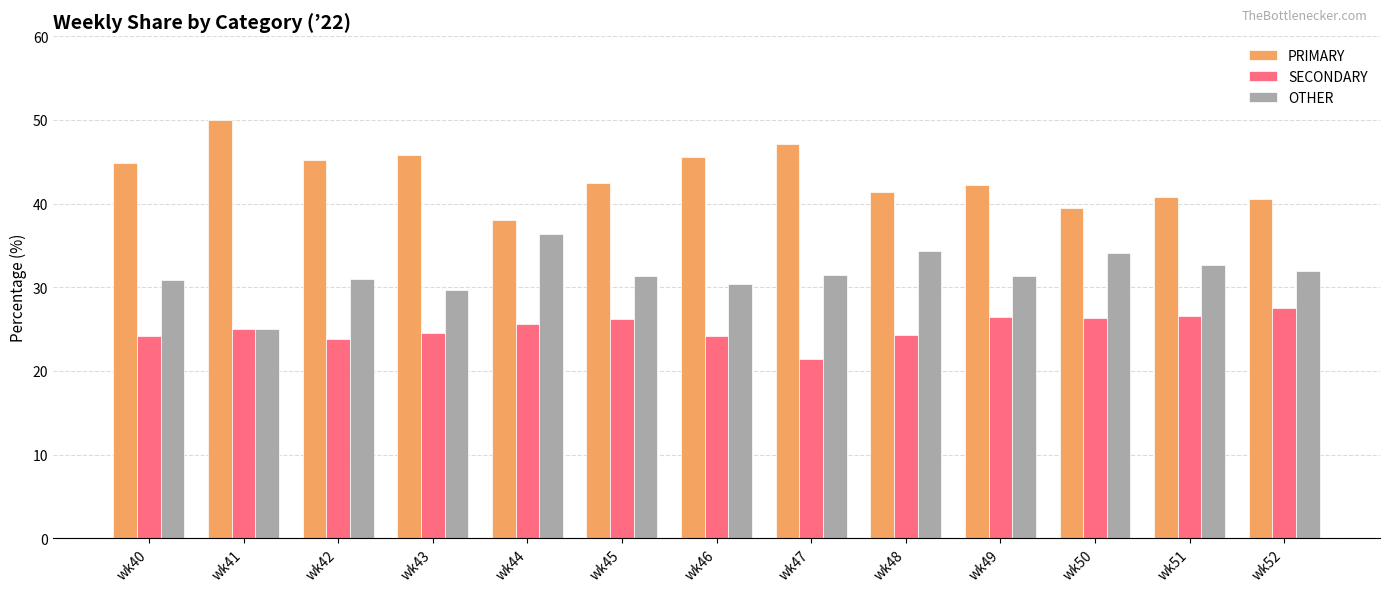

What is the sum of the PRIMARY values at wk50 and wk46?

85.1